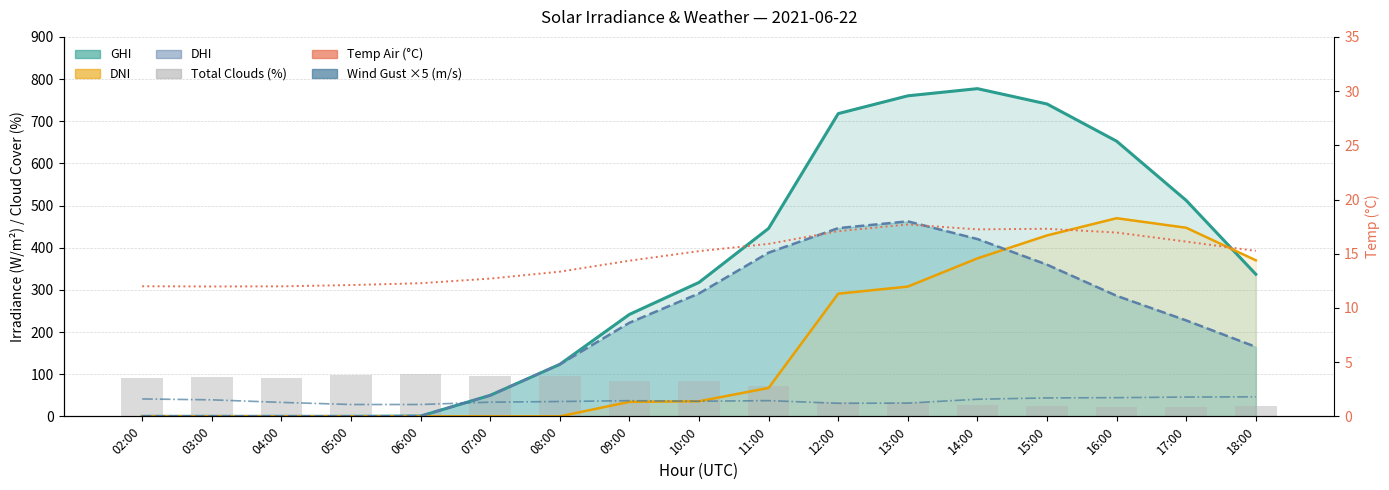

Between 09:00 and 14:00, which series saw the biggest shift?

GHI line